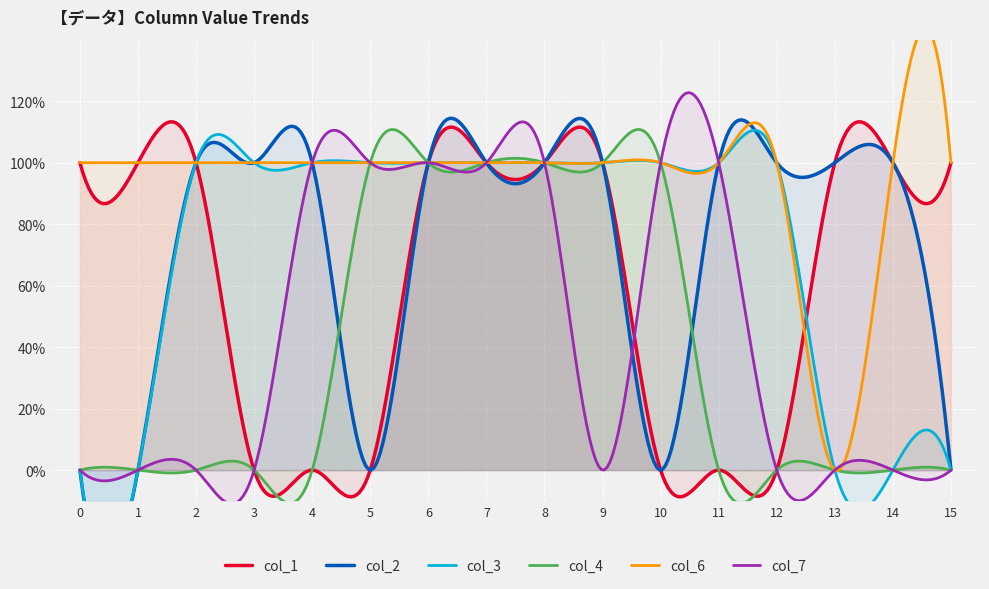

The value of col_6 at 9 is 1. True or false?

False